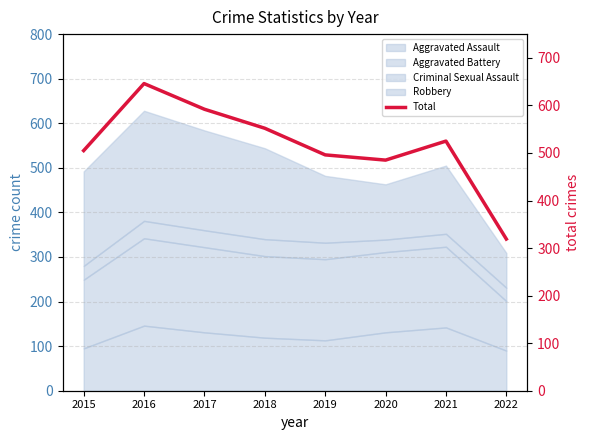

Approximately how many times larger is the value at 2021 compared to 2022?

1.6